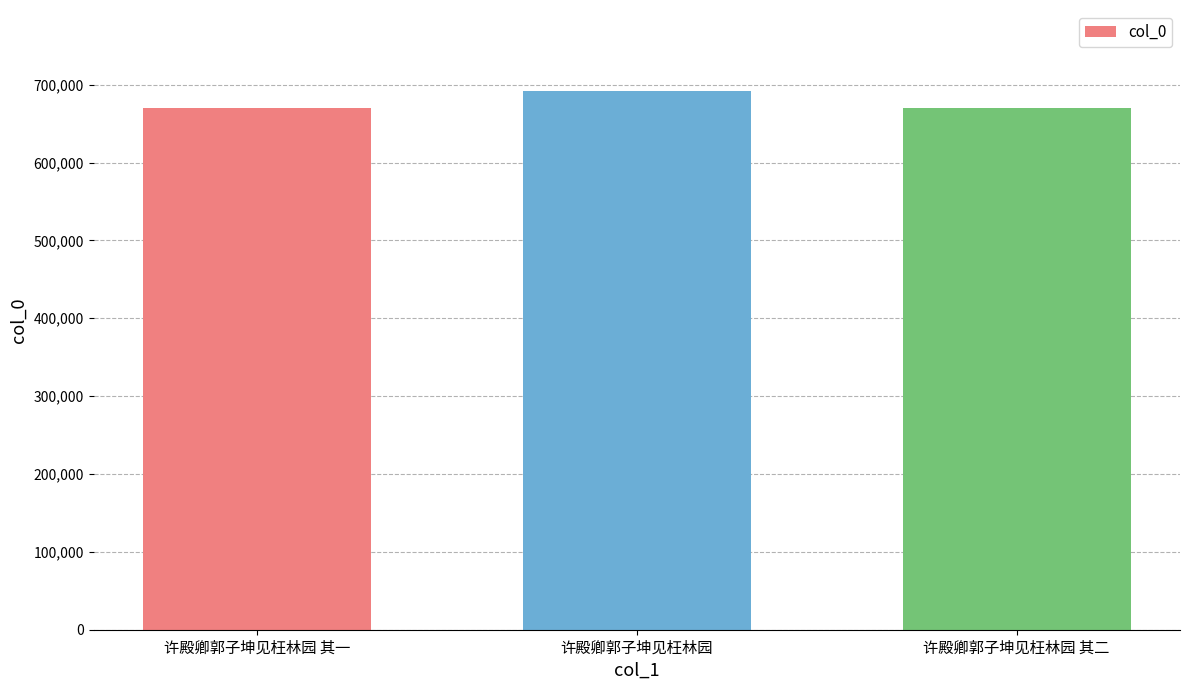

The chart shows a value of 1056396 at 许殿卿郭子坤见枉林园 其二. True or false?

False